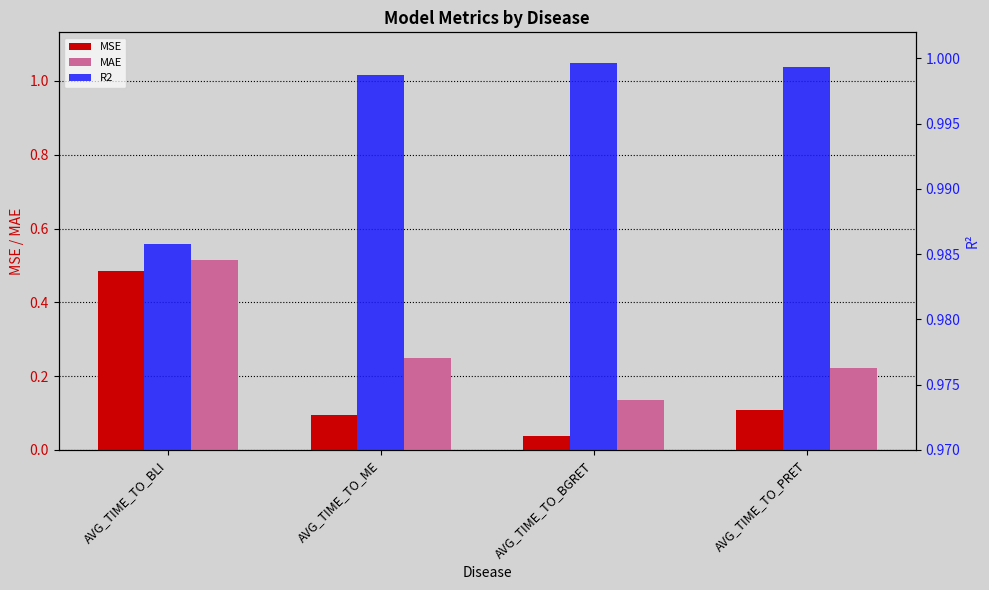

List the labels in order of MSE value, smallest first.

AVG_TIME_TO_BGRET, AVG_TIME_TO_ME, AVG_TIME_TO_PRET, AVG_TIME_TO_BLI